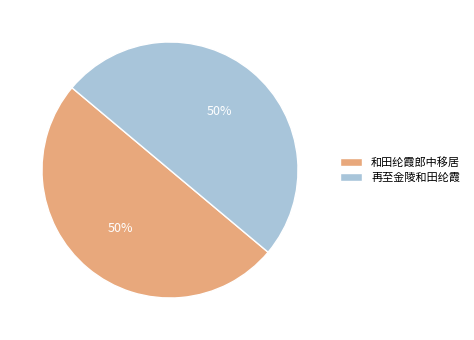

To the nearest percent, what portion does 再至金陵和田纶霞 represent?

50%